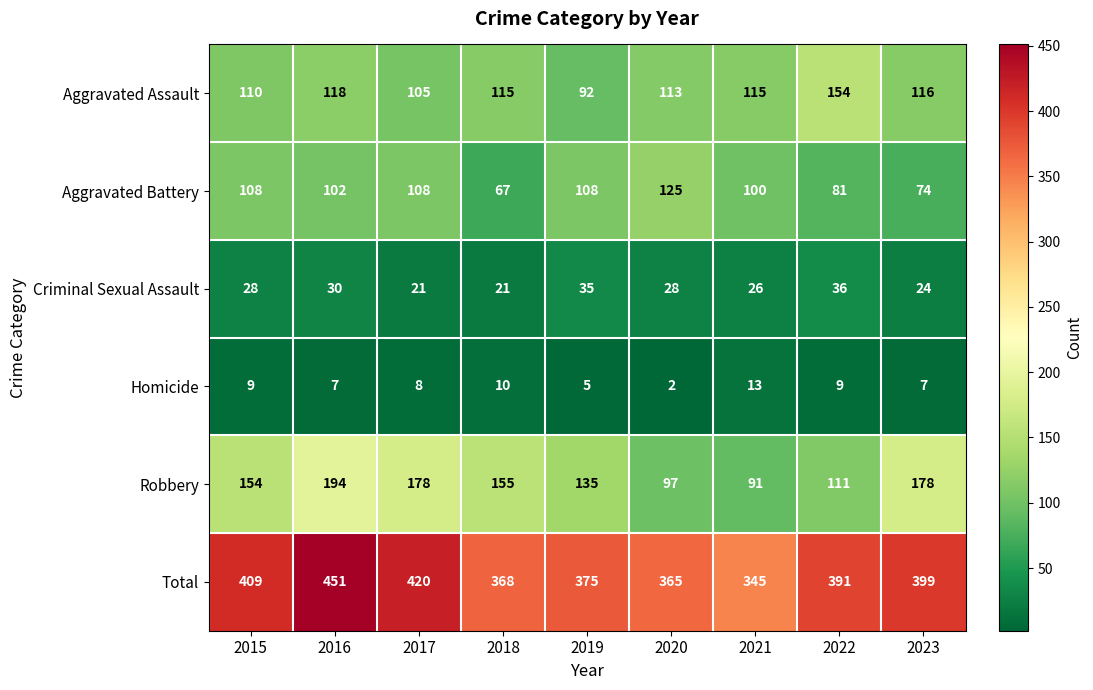

Between 2019 and 2023, which series saw the biggest shift?

Robbery